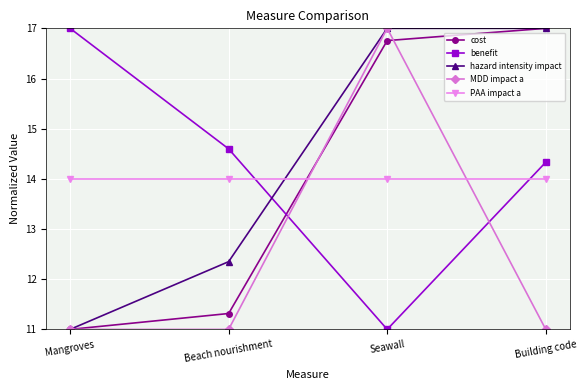

What is the sum of the MDD impact a values at Seawall and Mangroves?

28.0